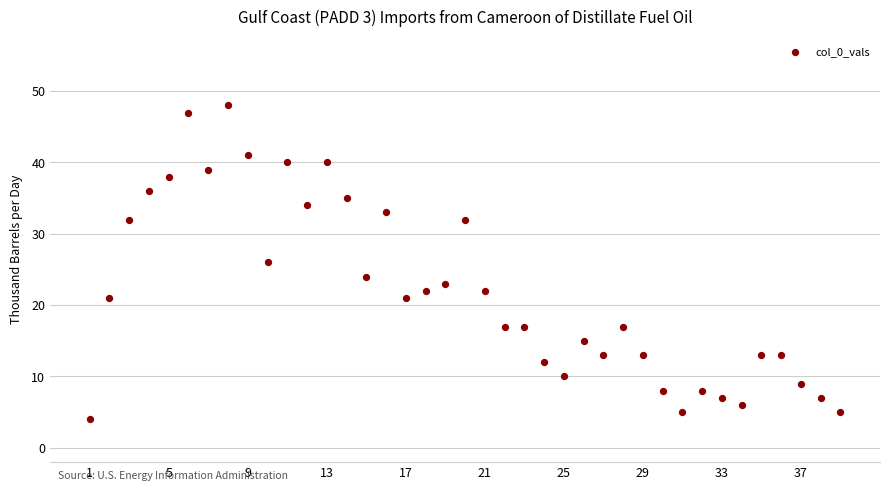

What is the range of Y values (max minus min)?

44